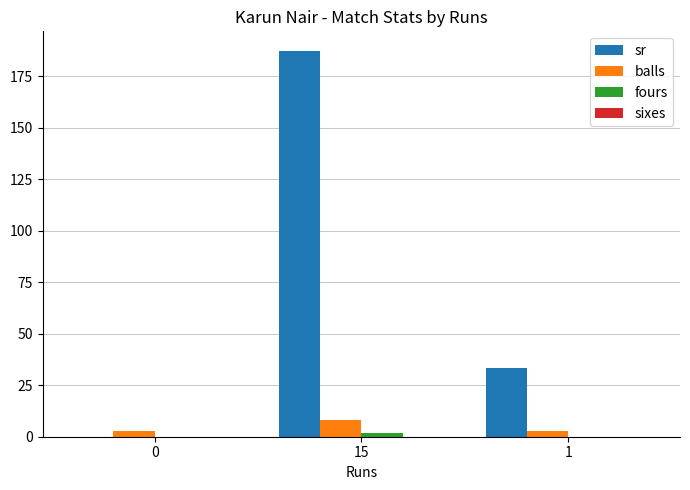

How many distinct data groups are displayed?

3